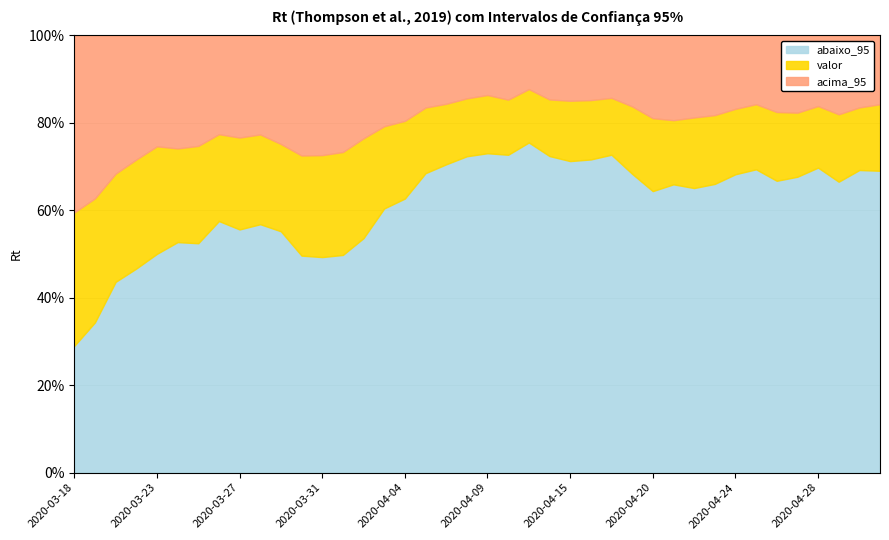

At which label does abaixo_95 reach its minimum?

2020-03-18